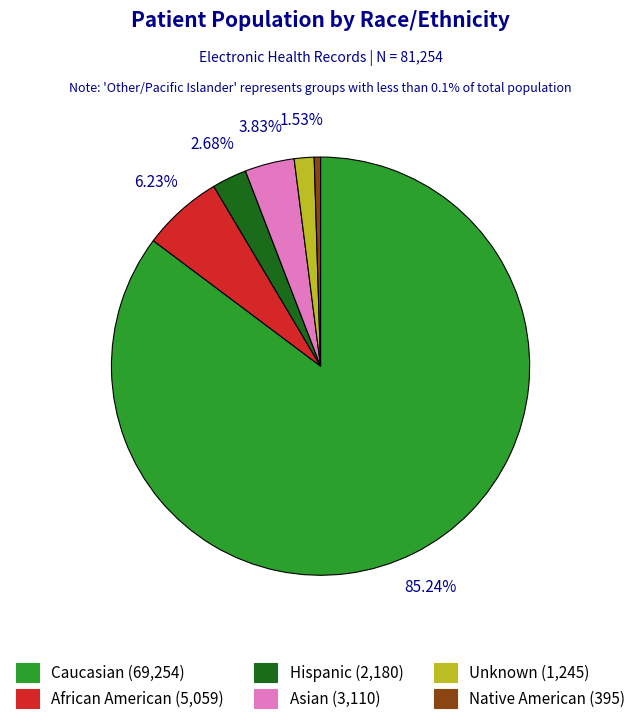

What is the ratio of the value at African American to the value at Hispanic?

2.3